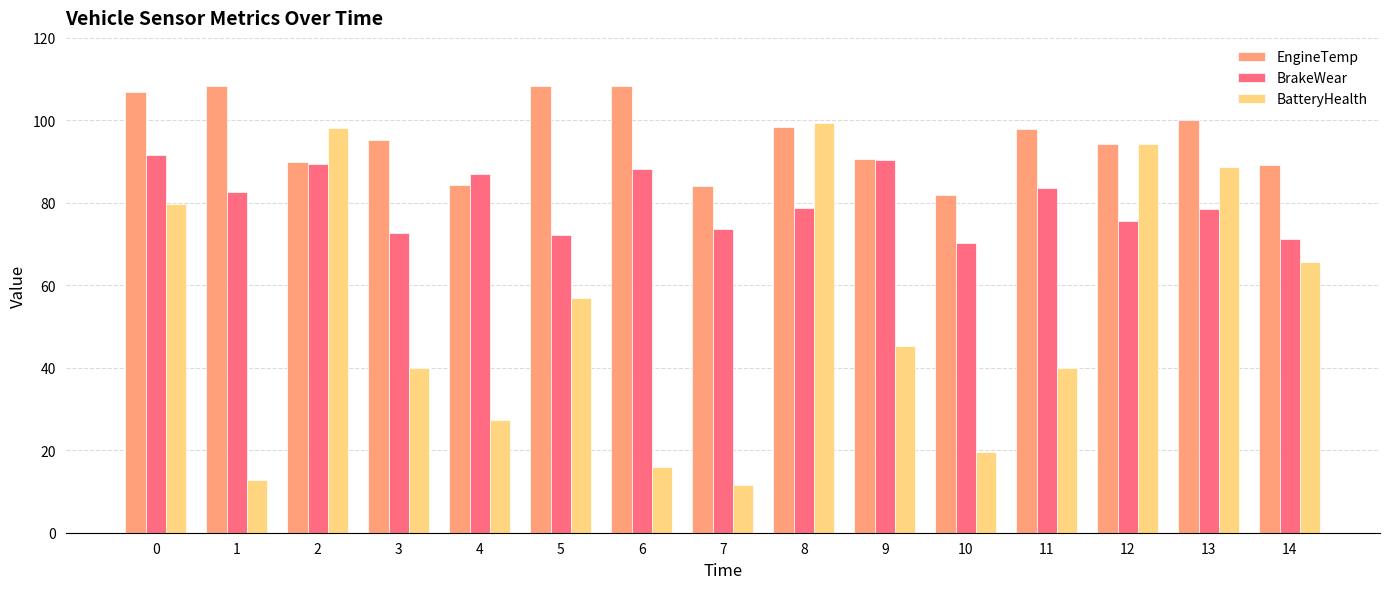

Which series has the widest spread of values?

BatteryHealth